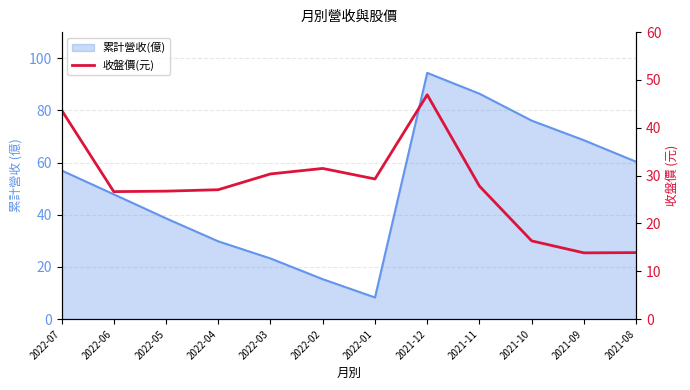

What is the label of the 11th point from the left?

2021-09